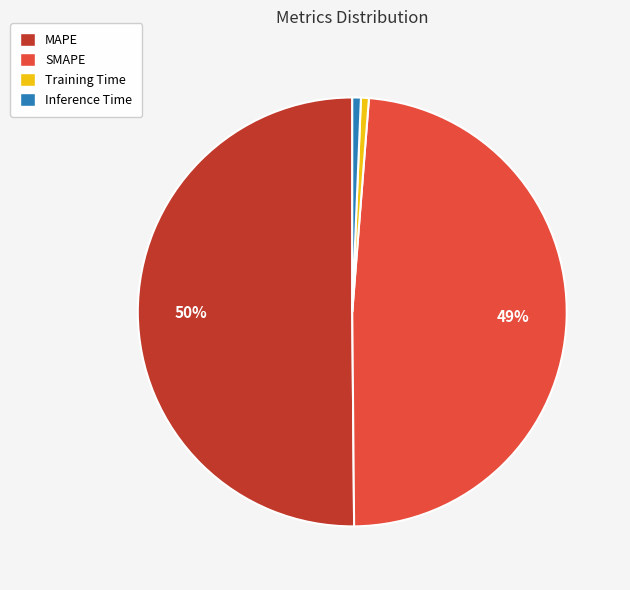

To the nearest percent, what is the average slice percentage?

25%